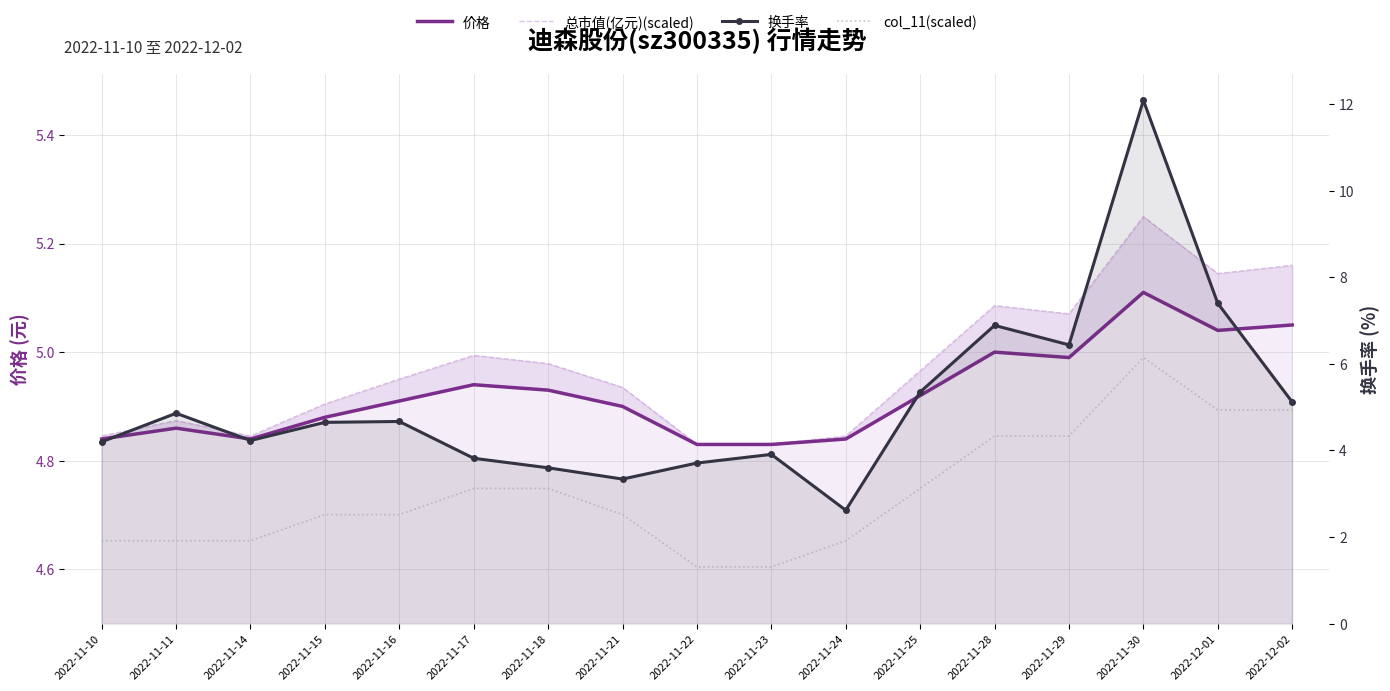

What is the sum of the 换手率 values at 2022-11-25 and 2022-11-18?

8.9